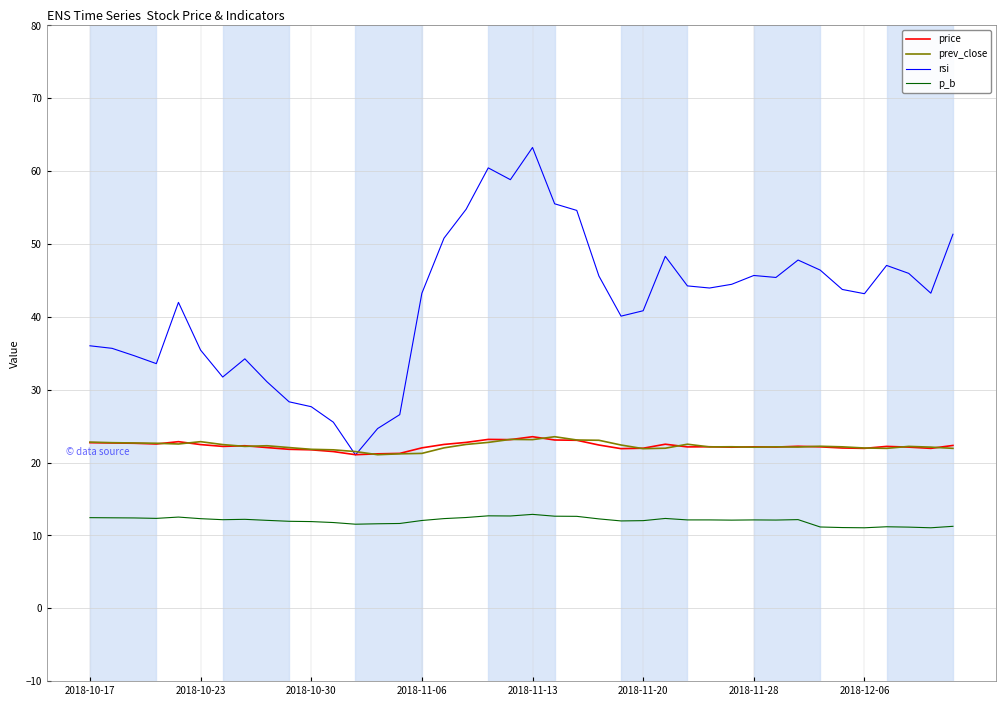

Which series has the largest range (max minus min)?

rsi